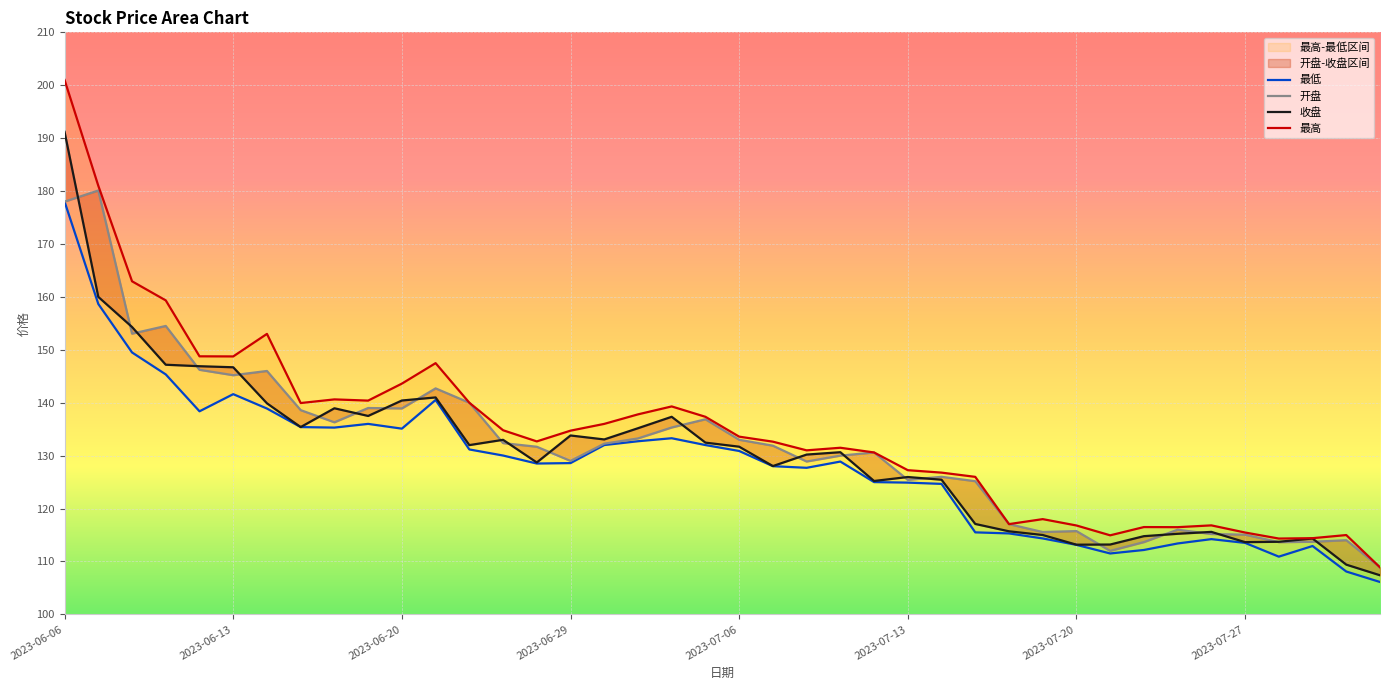

The 收盘 series shows 186.8 at 2023-07-06. True or false?

False